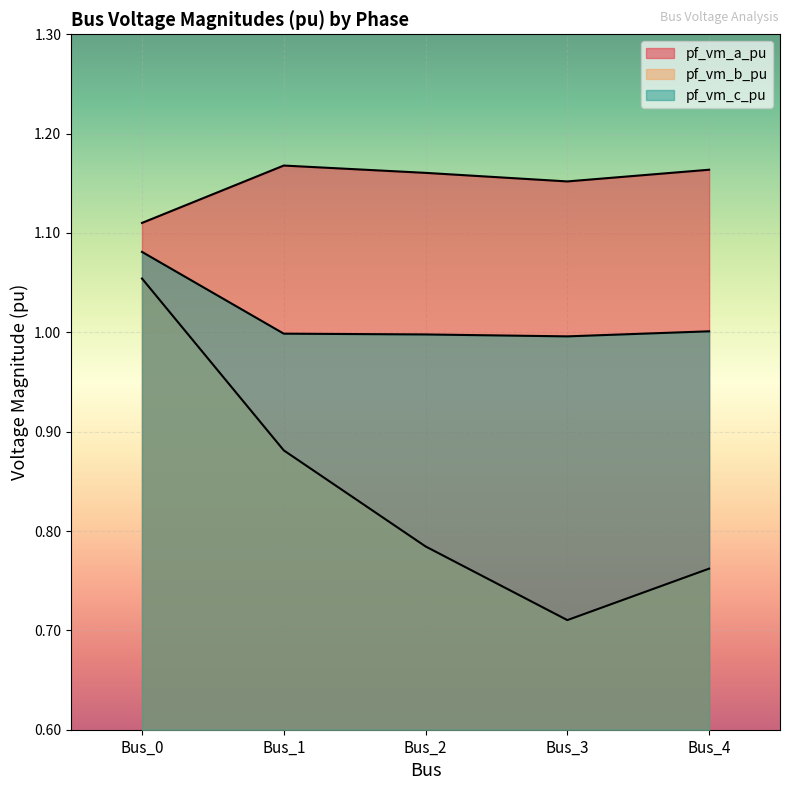

True or false: pf_vm_a_pu and pf_vm_b_pu cross at least once.

False